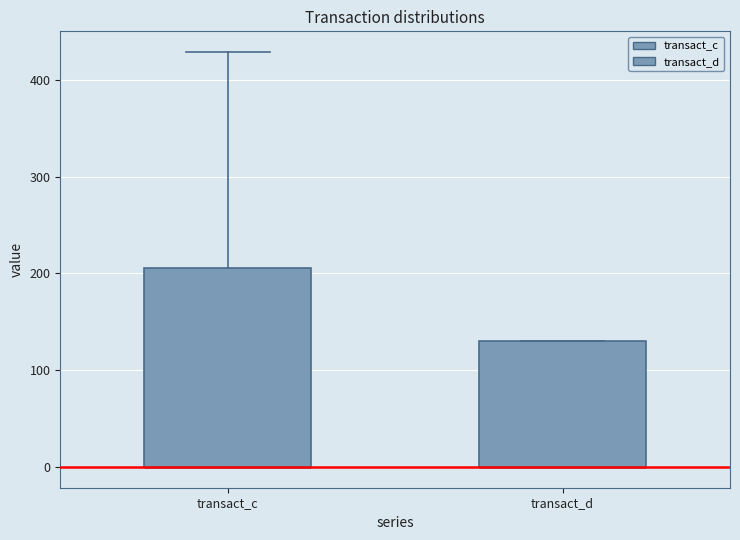

Reading left to right, read every box against the y-axis: the position of its median line, the range the box covers, and the ends of its whiskers. The values are not printed on the chart, so give them approximately, as read against the axis.

transact_c: median 0 (drawn on the box's lower edge), box 0 to 210, whiskers 0 to 430
transact_d: median 0 (drawn on the box's lower edge), box 0 to 130, whiskers 0 to 130